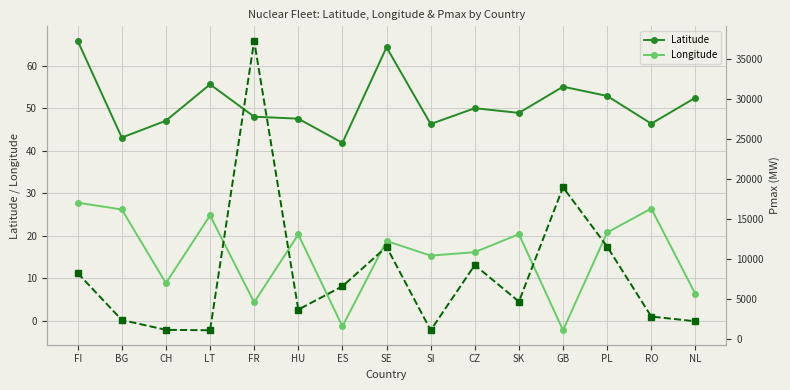

The Longitude series shows 6.3 at NL. True or false?

True